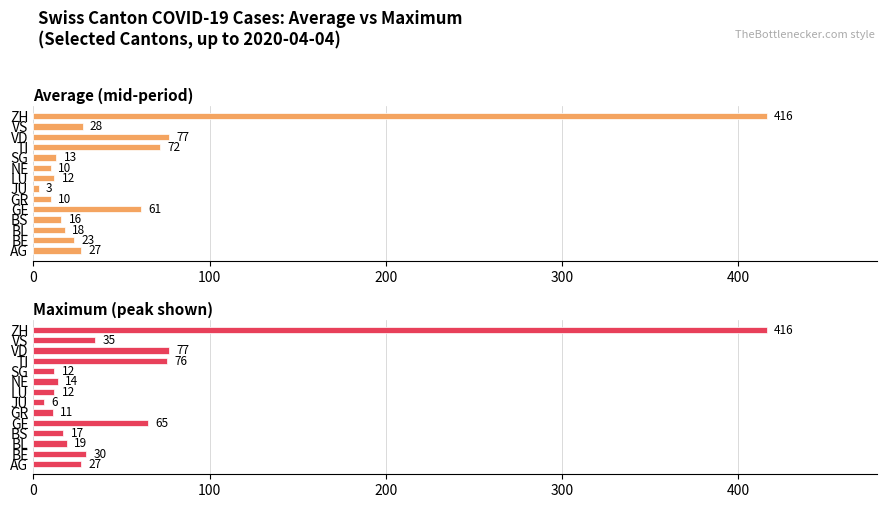

Rank the series at GR from highest to lowest value.

Maximum (peak shown), Average (mid-period)